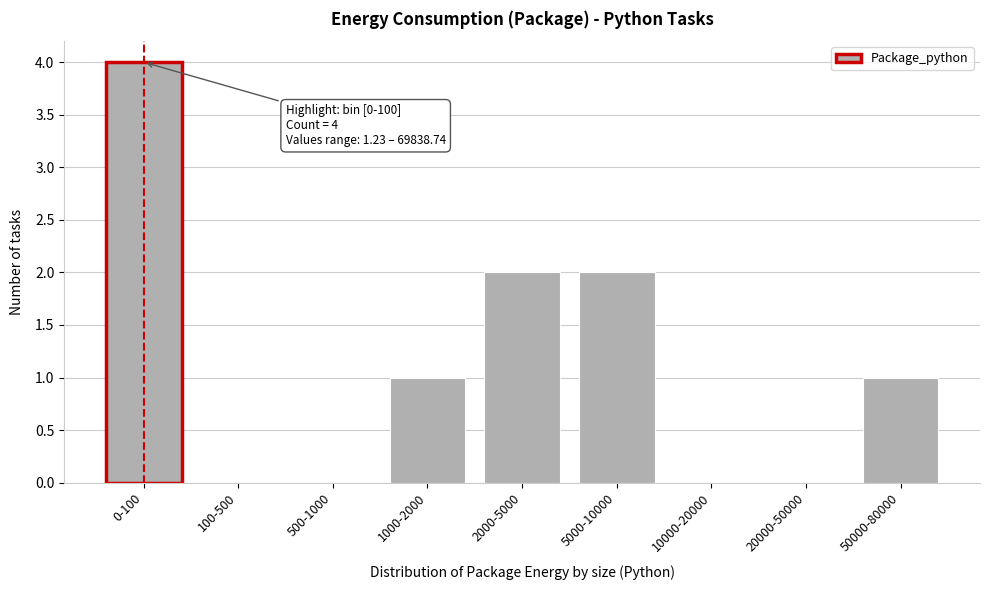

Reading left to right, list all the values displayed in this chart.

0-100=4	100-500=0	500-1000=0	1000-2000=1	2000-5000=2	5000-10000=2	10000-20000=0	20000-50000=0	50000-80000=1